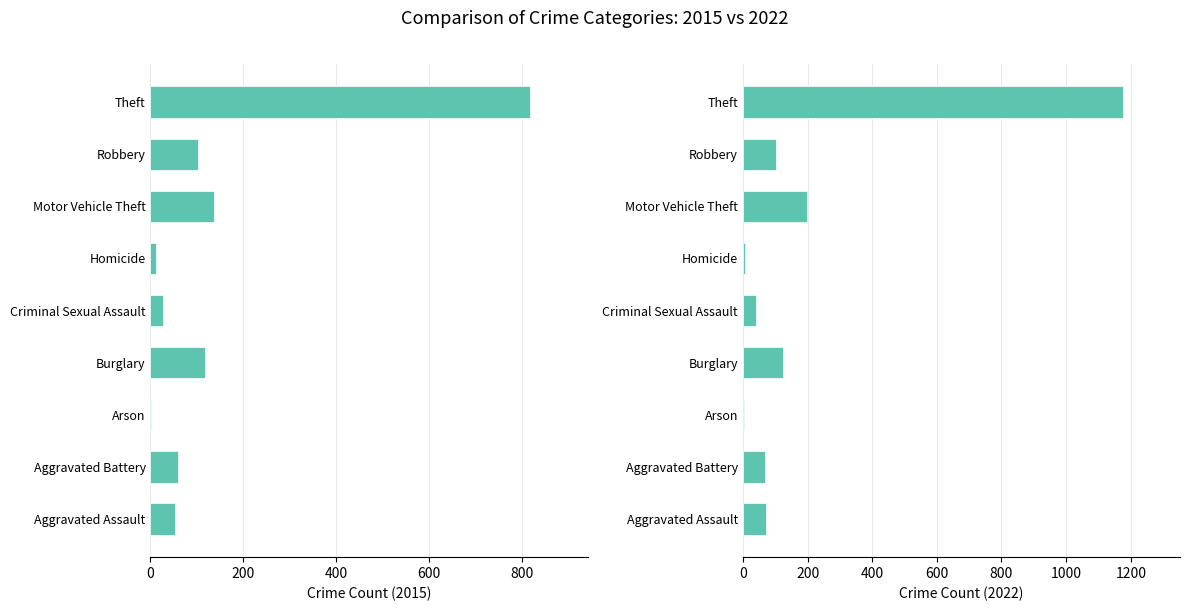

What is the lowest value of the 2015 series?

2